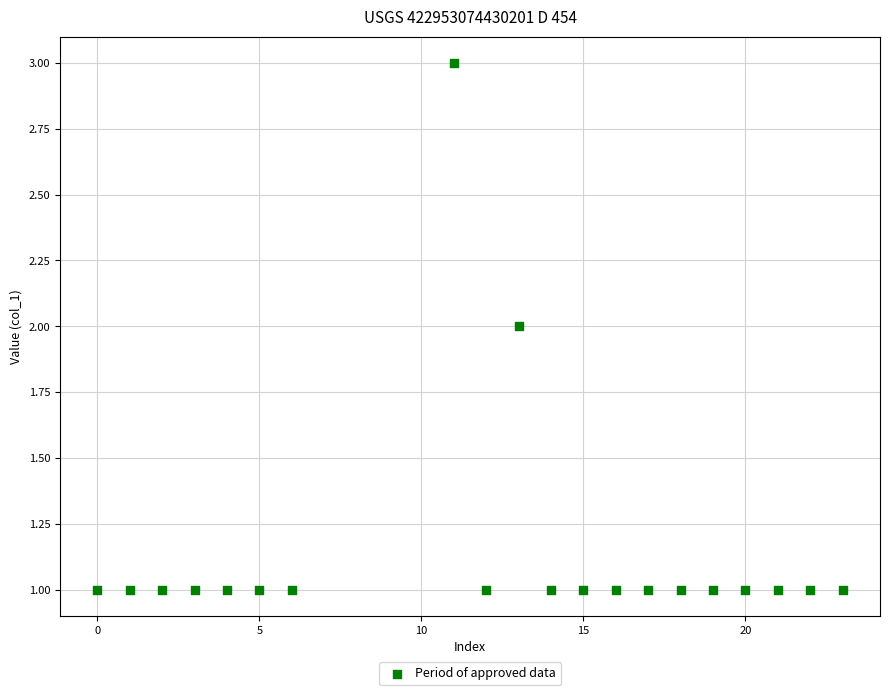

What is the range of X values (max minus min)?

23